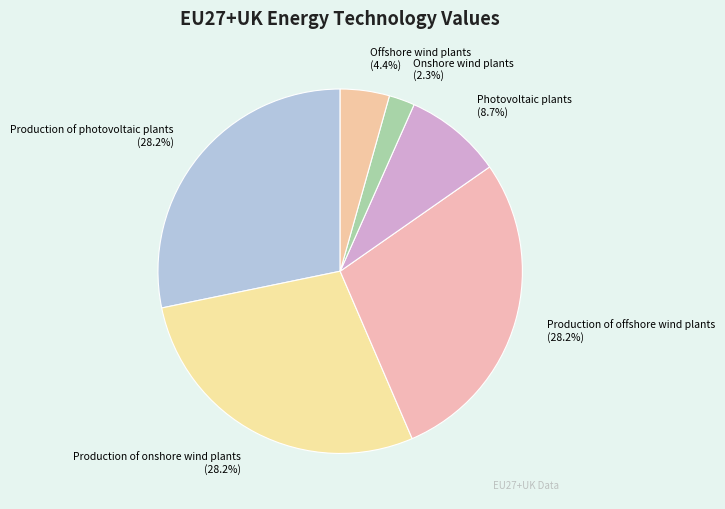

To the nearest percent, what is the combined percentage of Onshore wind plants and Photovoltaic plants?

11%